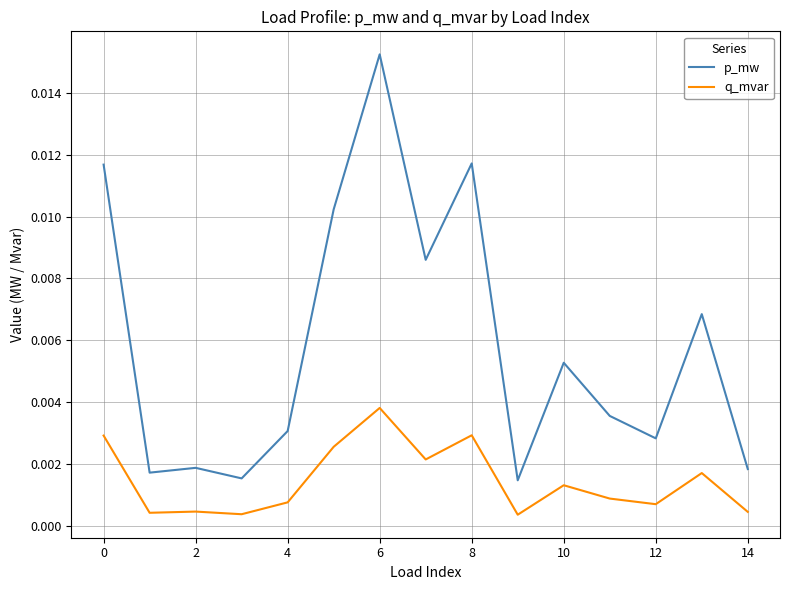

Which series has the largest range (max minus min)?

p_mw